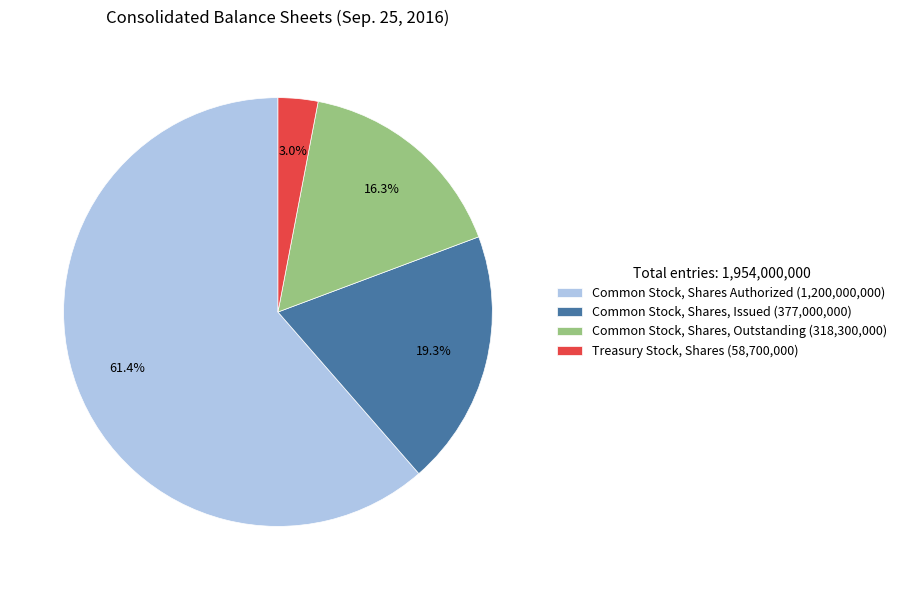

Rank the categories by value from lowest to highest.

Treasury Stock, Shares, Common Stock, Shares, Outstanding, Common Stock, Shares, Issued, Common Stock, Shares Authorized